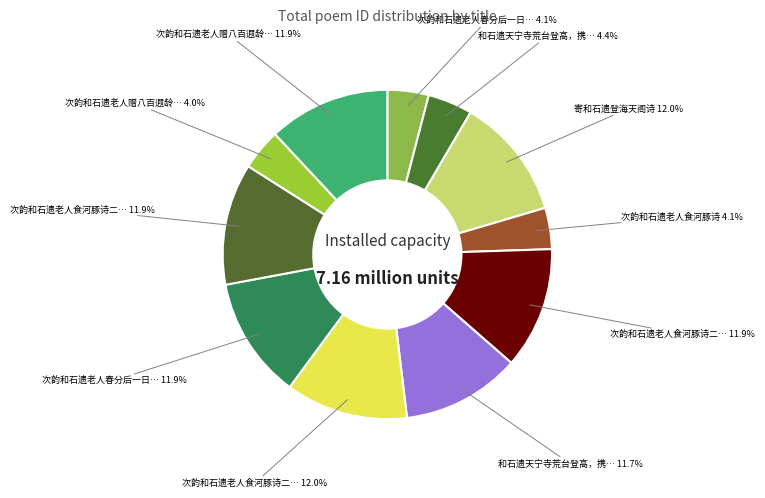

Count the number of slices in the pie.

11